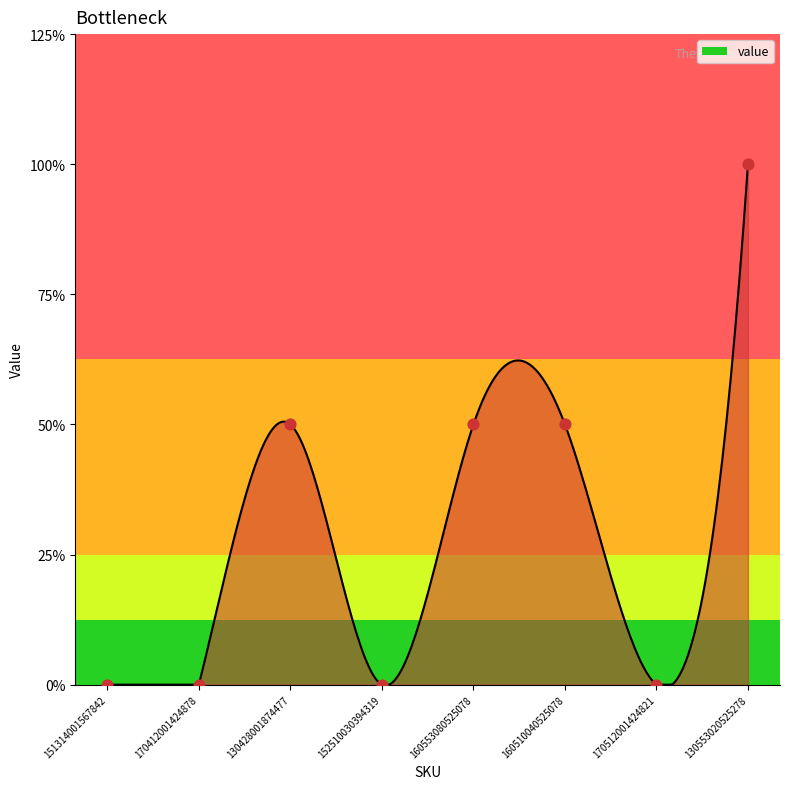

Between 130428001874477 and 152510030394319, which is larger?

130428001874477